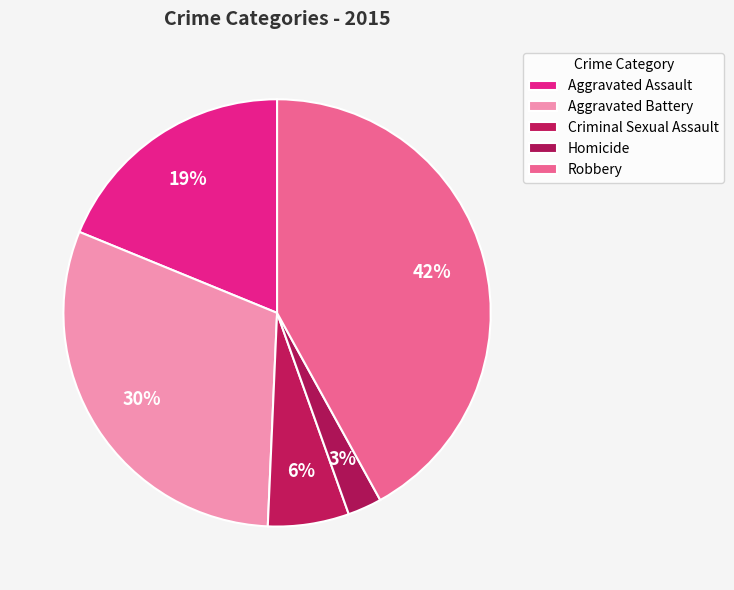

To the nearest percent, what is the difference between the largest and smallest slice percentages?

39%